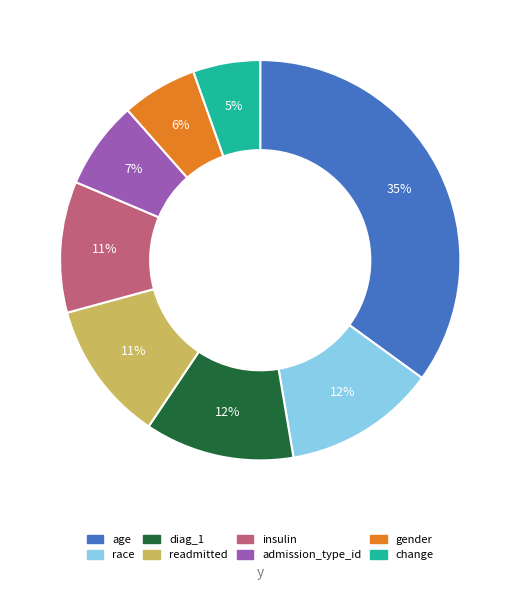

Combined, do gender and insulin account for over 50%?

No